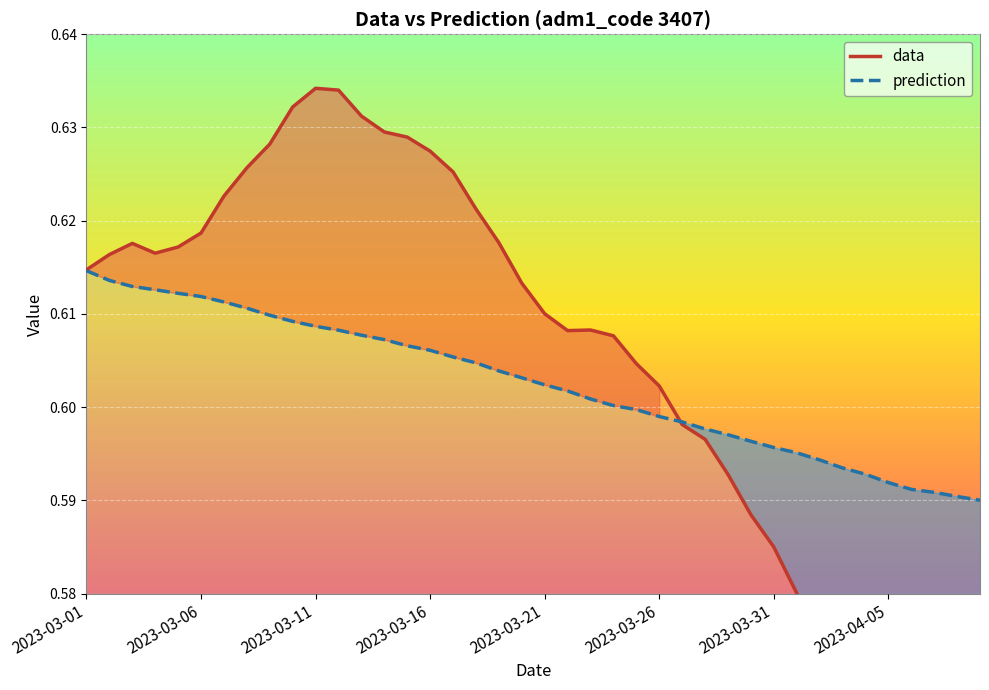

True or false: prediction has a value of 1.1 at 2023-03-06.

False